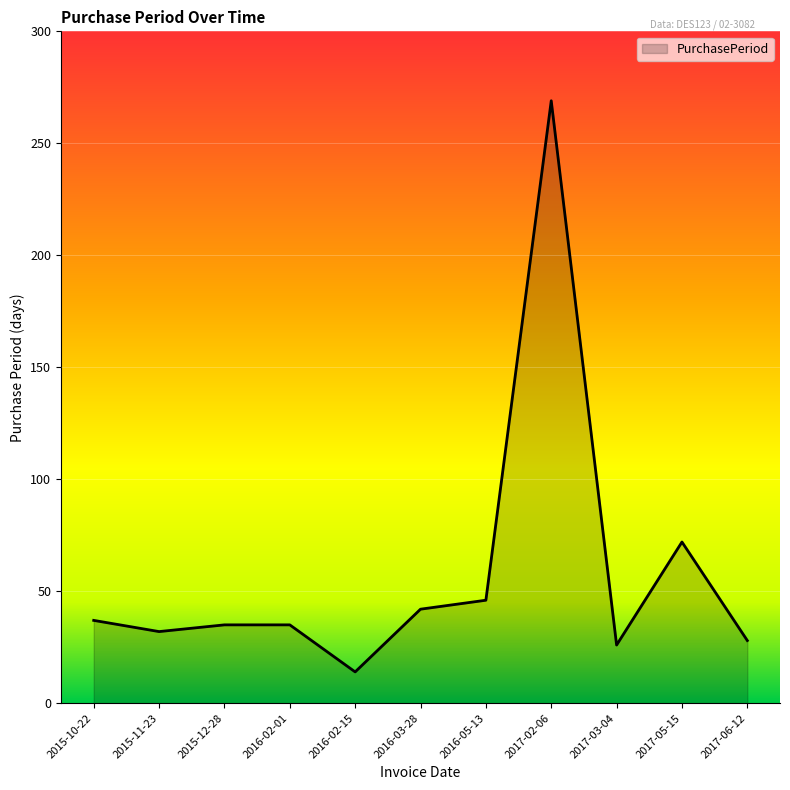

Where does the data first go above 35?

2015-10-22